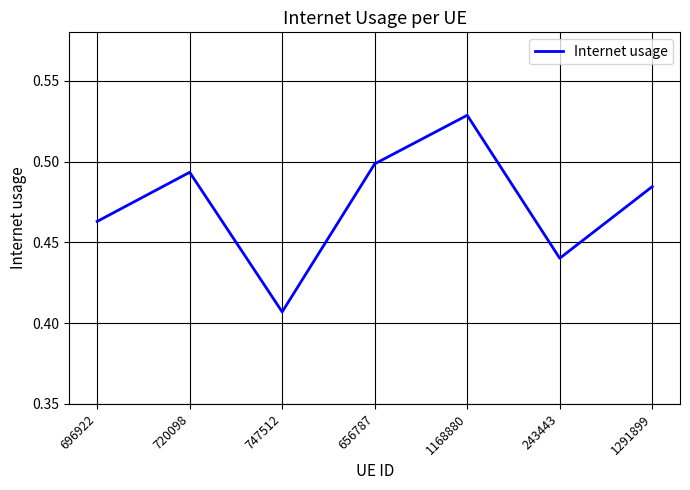

Where is the data nearest to the value 0?

747512